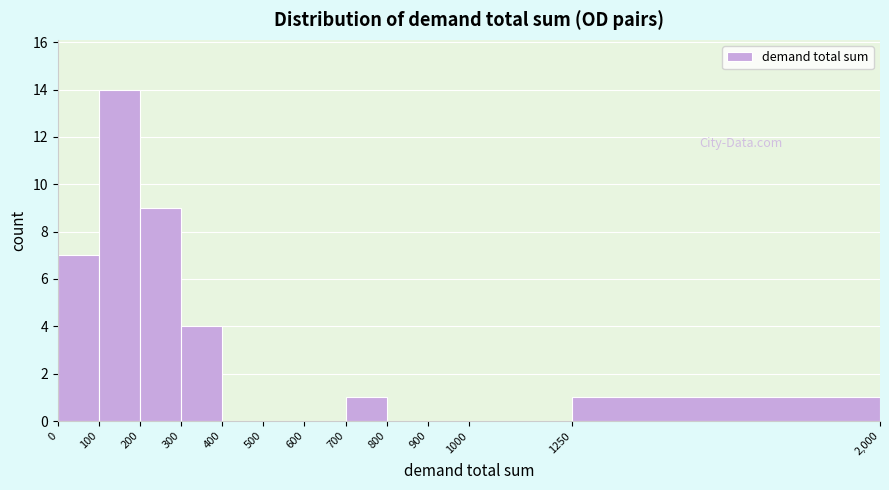

Reading left to right, transcribe this chart: for each bar, give the range it covers on the x-axis and its height. The values are not printed on the chart, so give them approximately, as read against the axis.

0 to 100: 7
100 to 200: 14
200 to 300: 9
300 to 400: 4
400 to 500: 0
500 to 600: 0
600 to 700: 0
700 to 800: 1
800 to 900: 0
900 to 1000: 0
1000 to 1250: 0
1250 to 2,000: 1